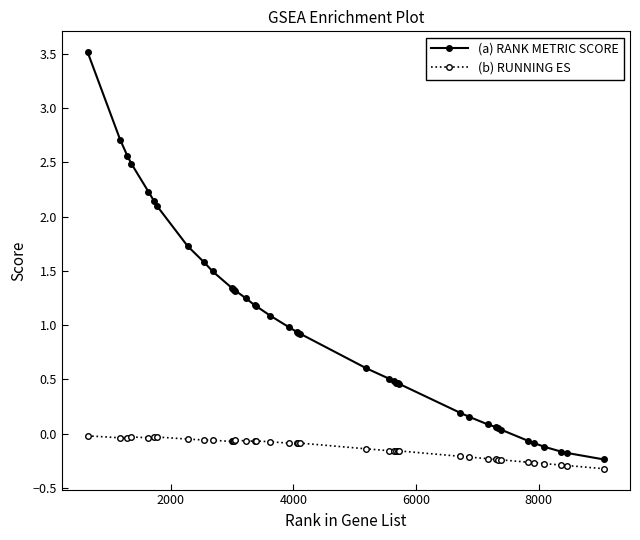

What is the smallest value displayed?

-0.3